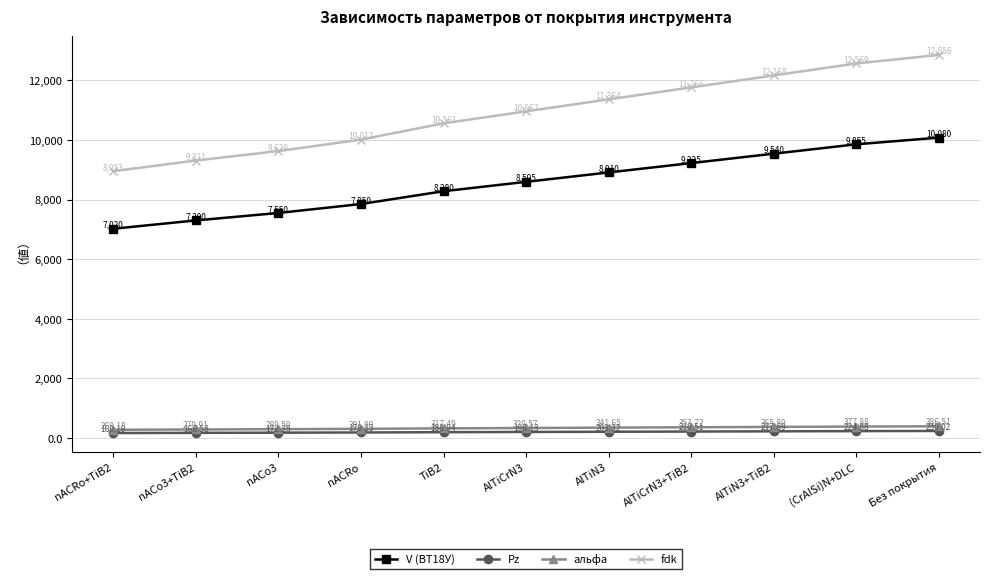

How many lines are shown in the chart?

4